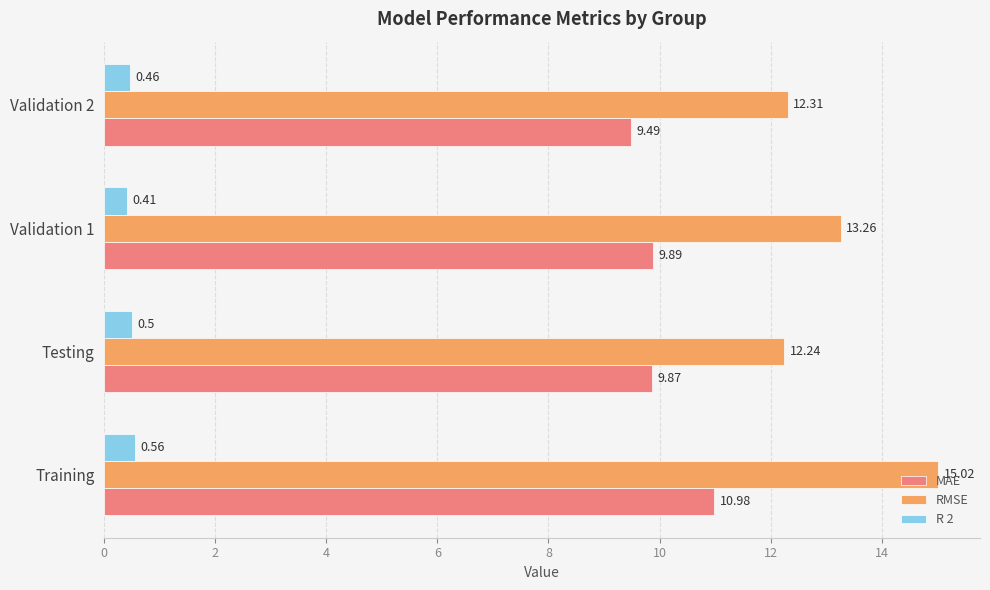

What is the spread (max minus min) of values at Testing?

11.7